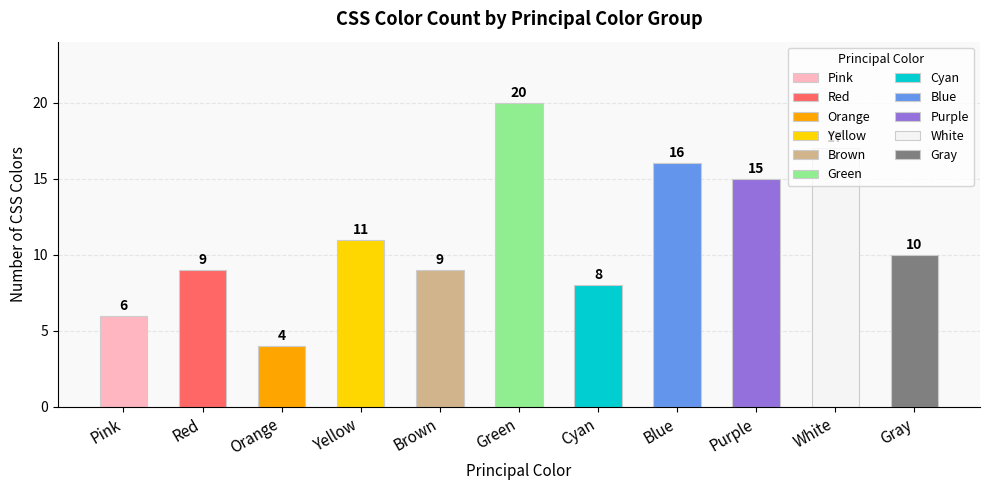

What is the approximate value at Cyan?

8